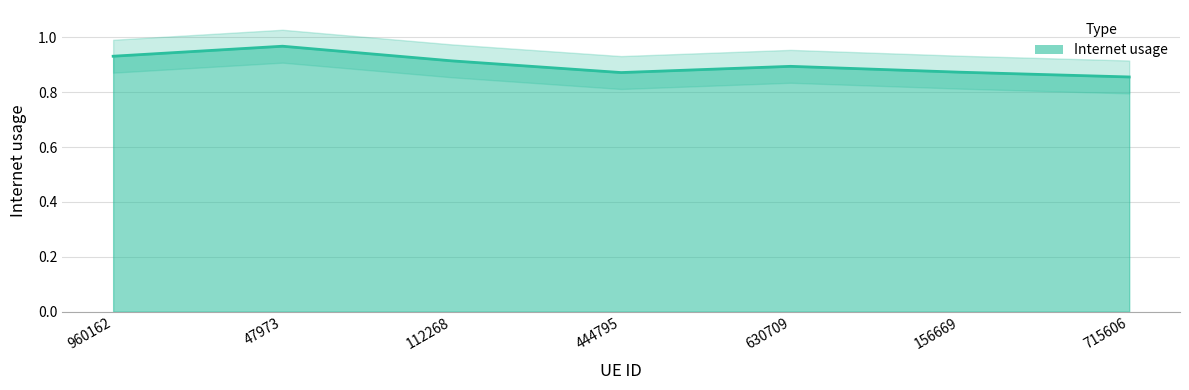

List the labels in order of value, smallest first.

715606, 444795, 156669, 630709, 112268, 960162, 47973